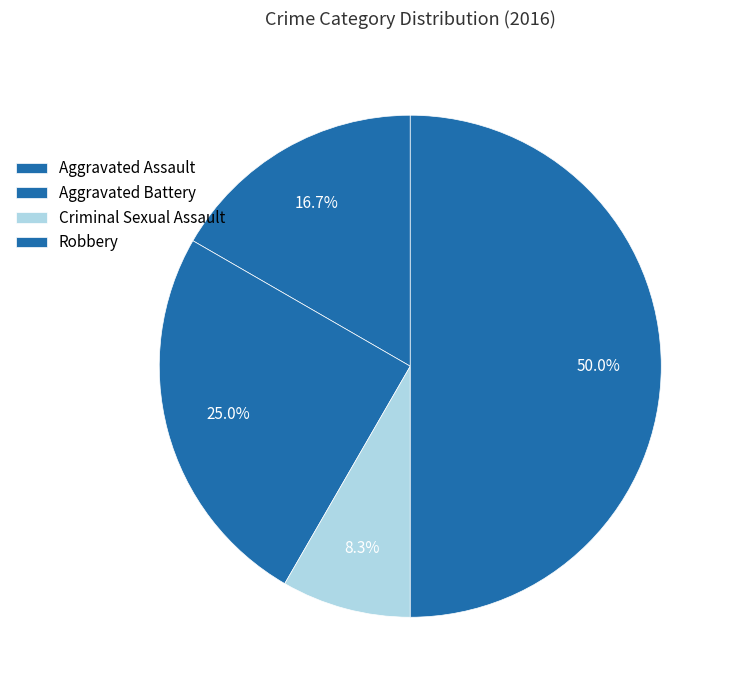

Is there any slice that represents more than half of the pie?

No